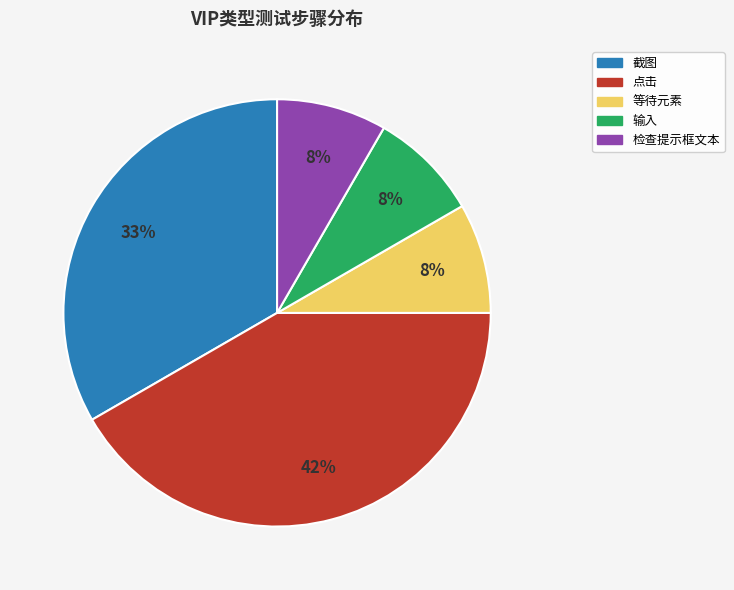

Is there a majority slice in this chart?

No